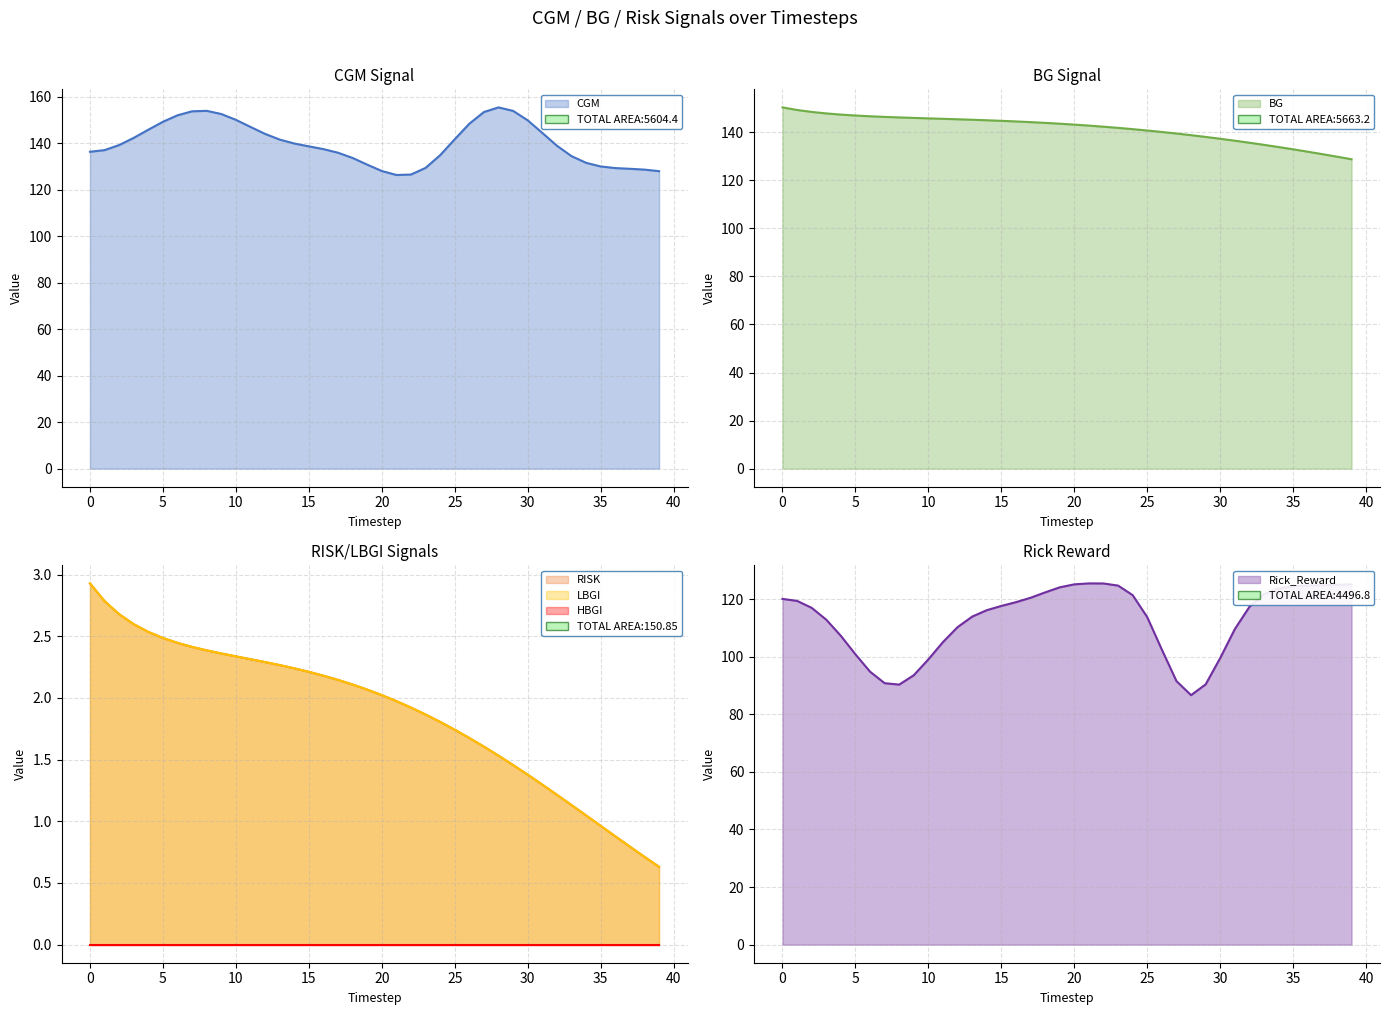

How many data points in Rick_Reward are above 117?

20